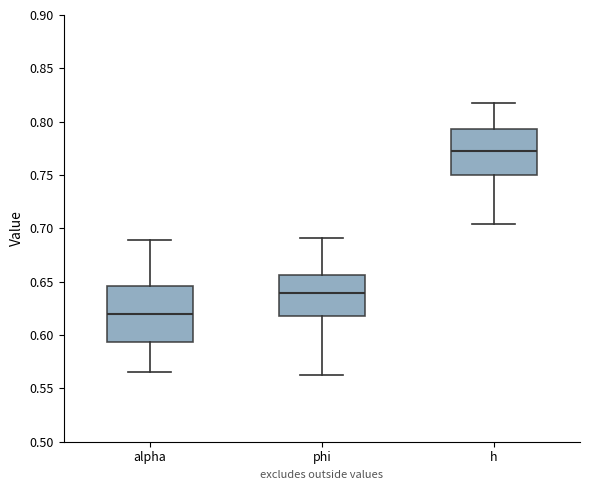

Comparing the boxes themselves (not the whiskers), which one is the tallest?

alpha